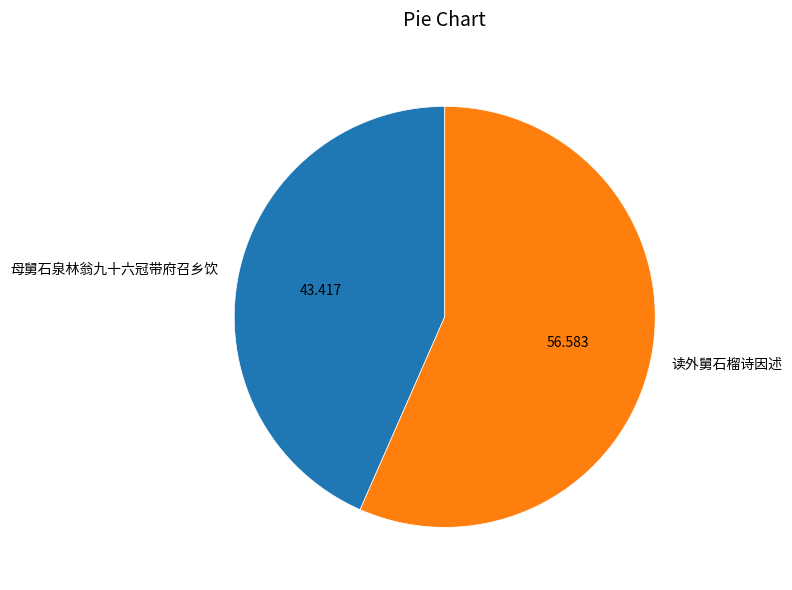

Combined, do 母舅石泉林翁九十六冠带府召乡饮 and 读外舅石榴诗因述 account for over 50%?

Yes